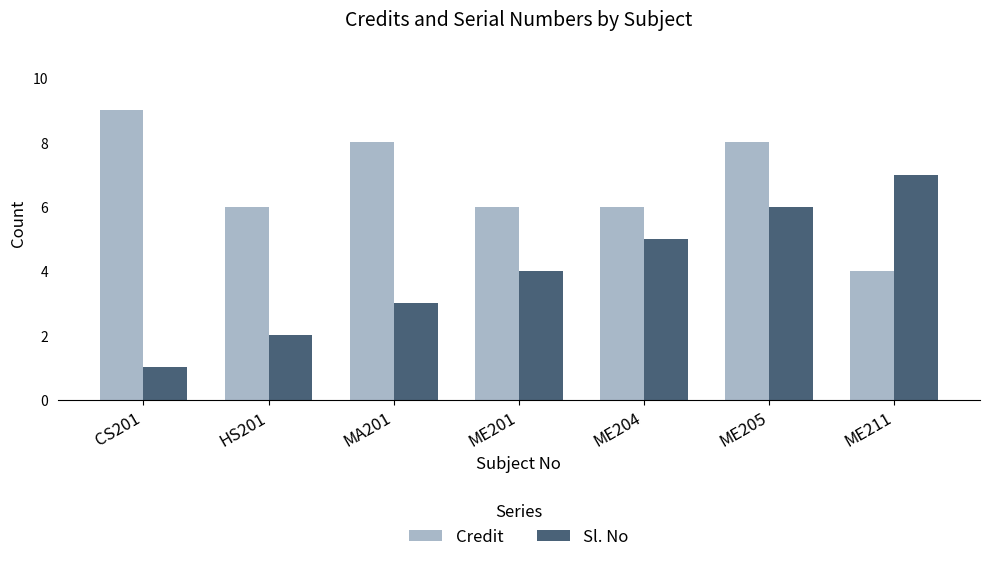

Which series has the largest total across all categories?

Credit